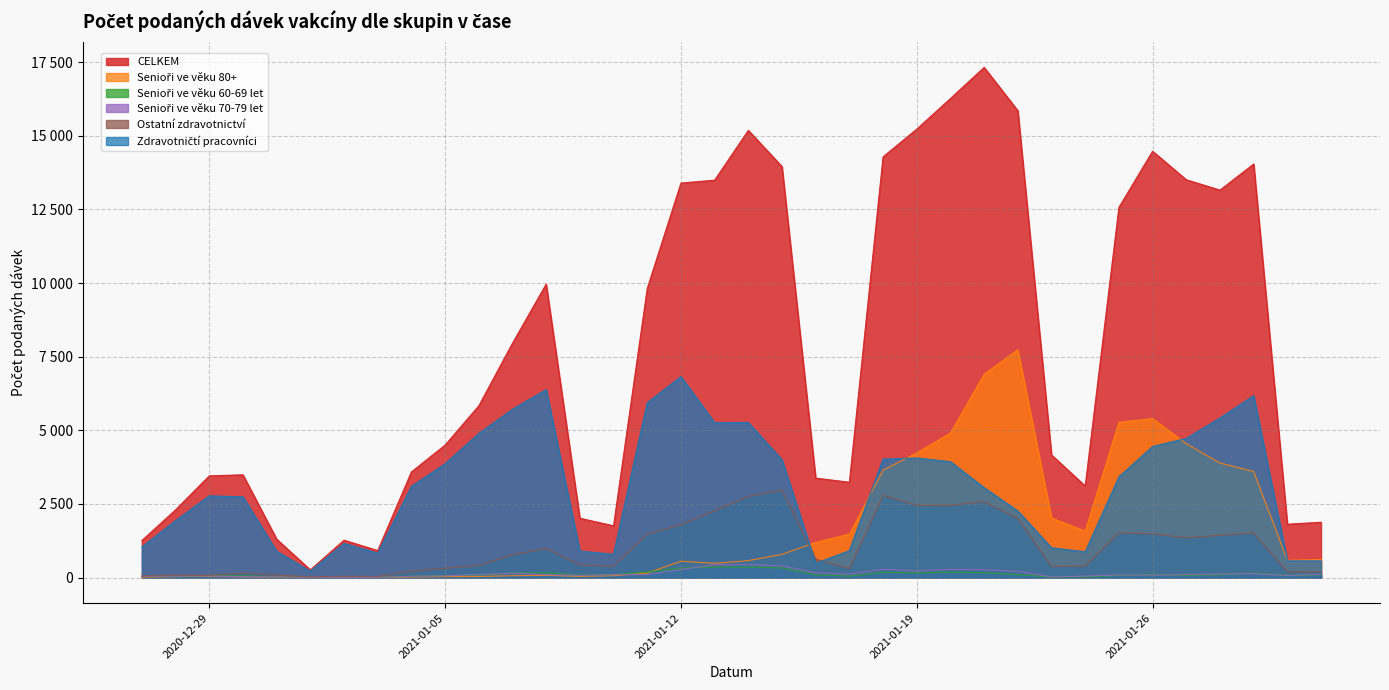

At how many categories does at least one series exceed 8902?

16